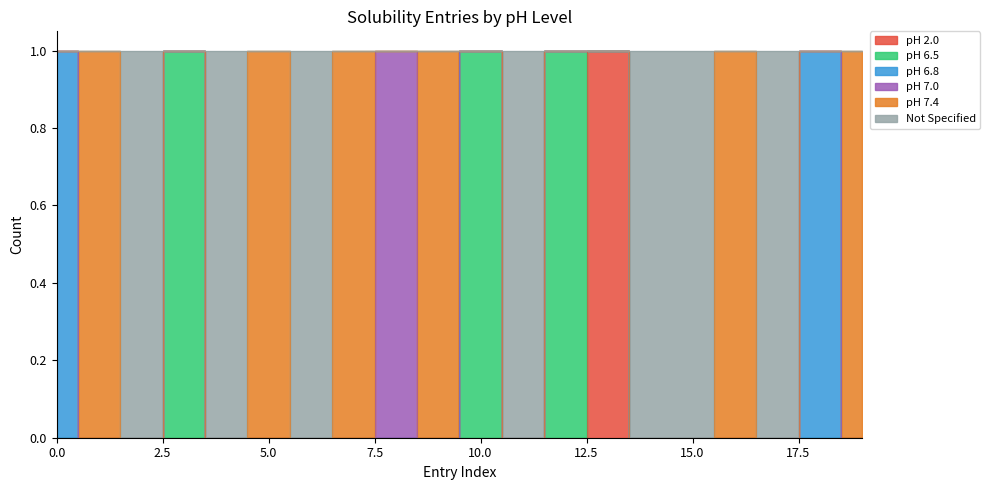

Does the chart have visible grid lines?

No